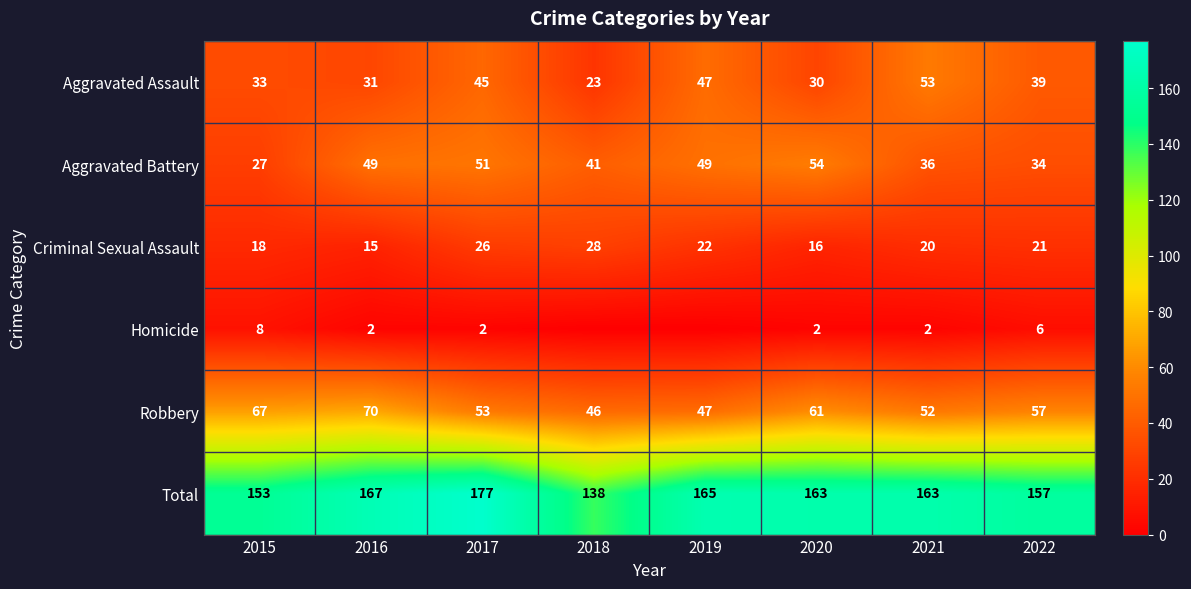

Between 2015 and 2021, which series saw the biggest shift?

Aggravated Assault